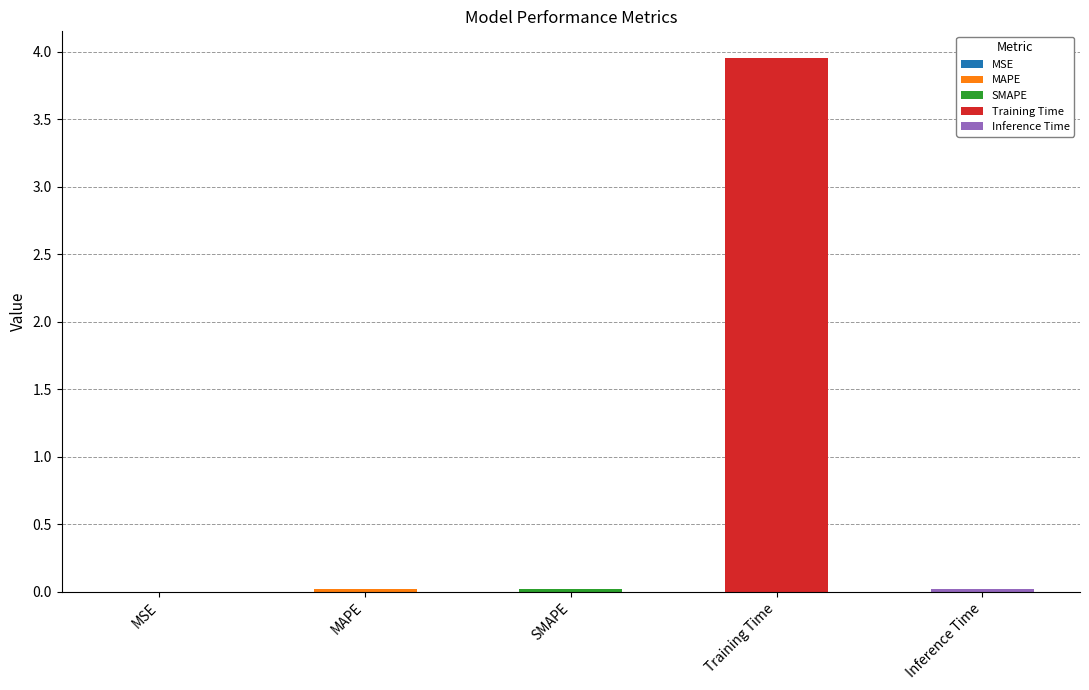

What is the average value?

0.8